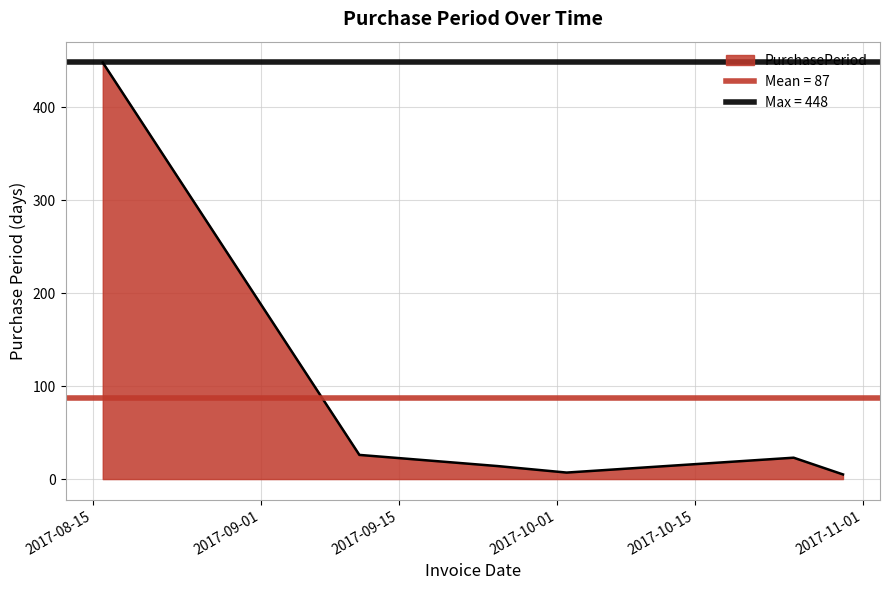

Read the value at 2017-10-30.

5